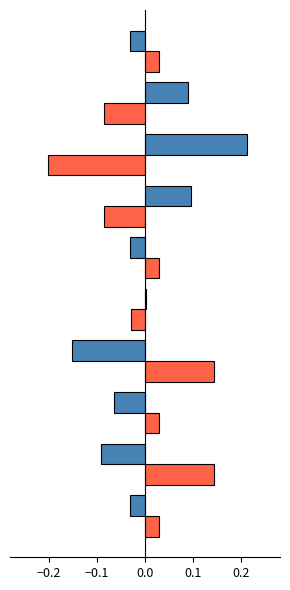

How many categories are shown in the chart?

10